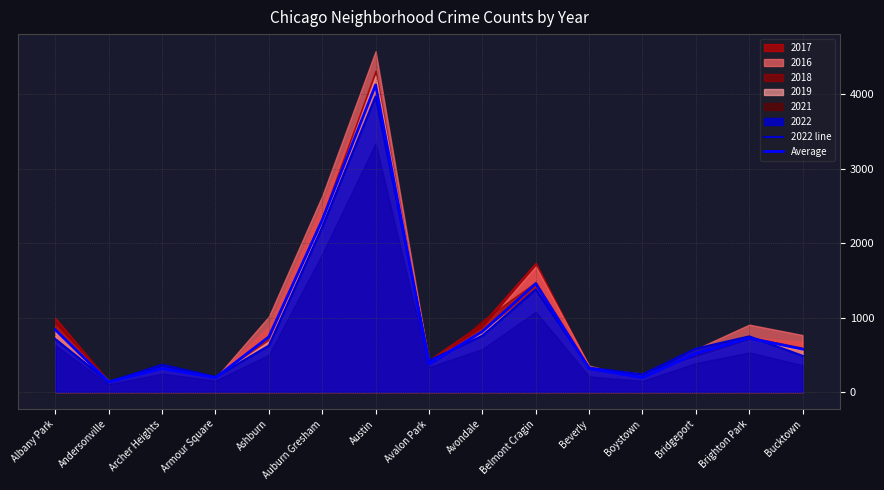

What is the label of the 15th point from the left?

Bucktown